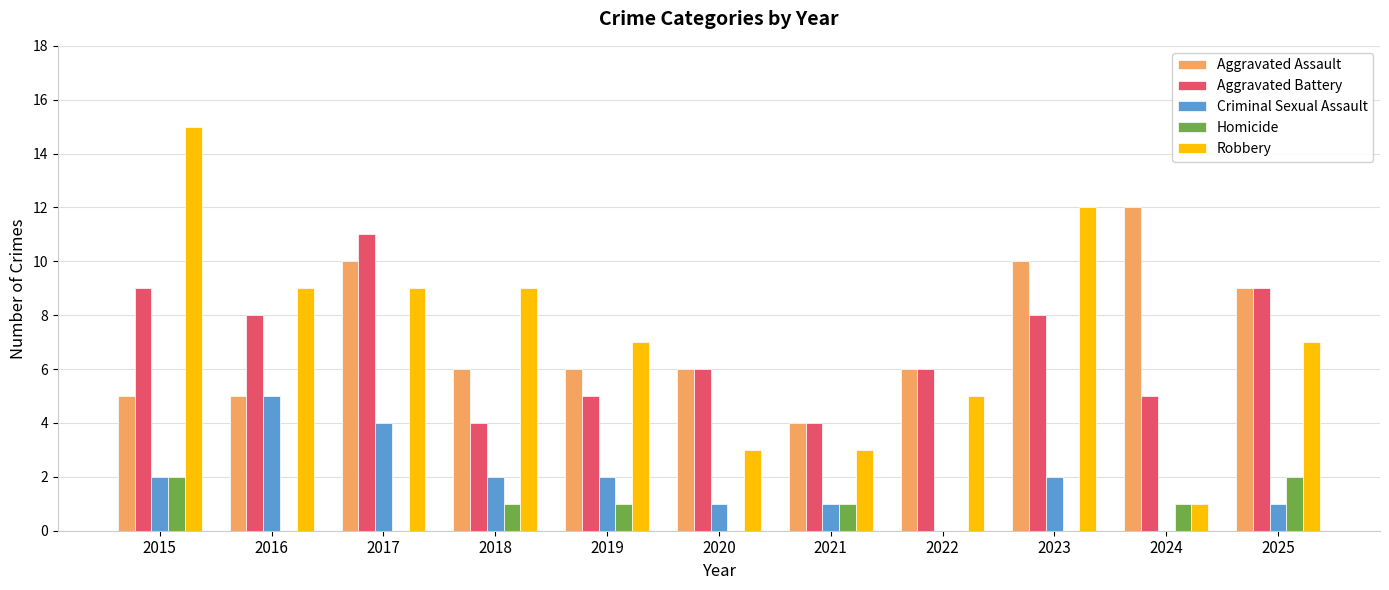

Which category has the highest value across all series?

2015